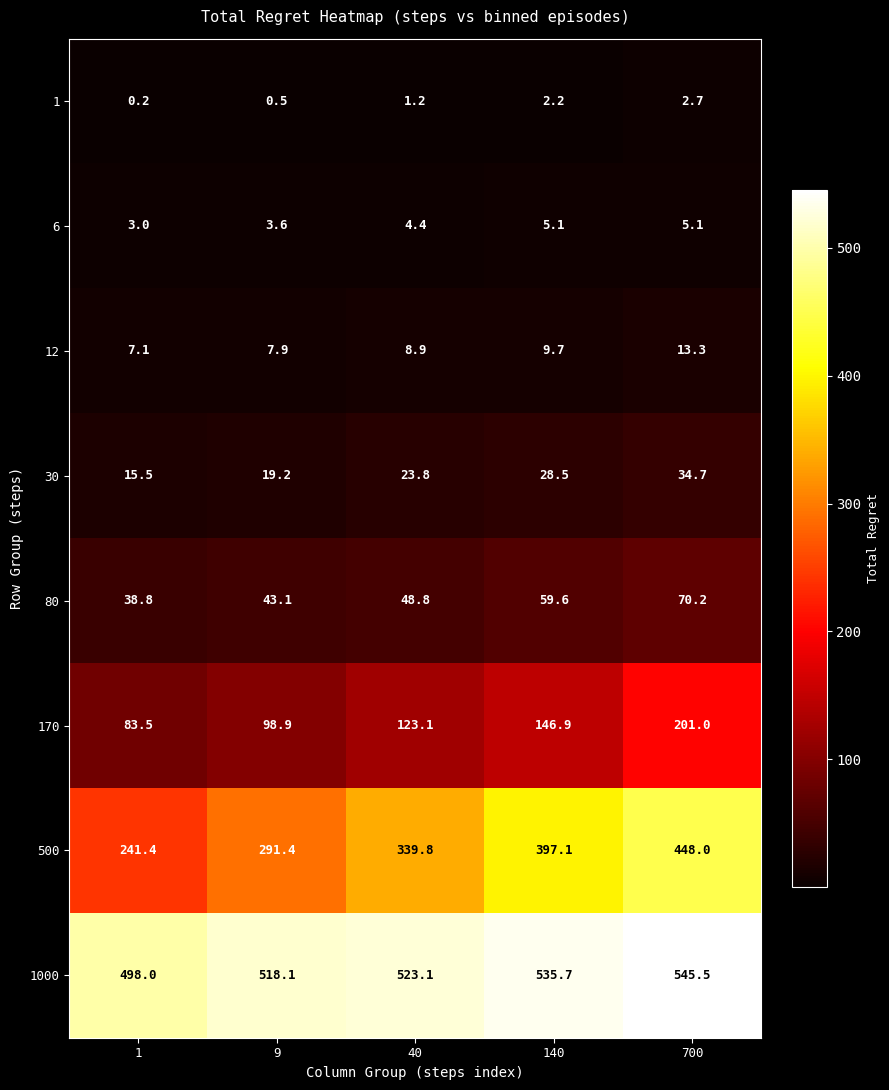

Read the 170 value at 140.

146.9